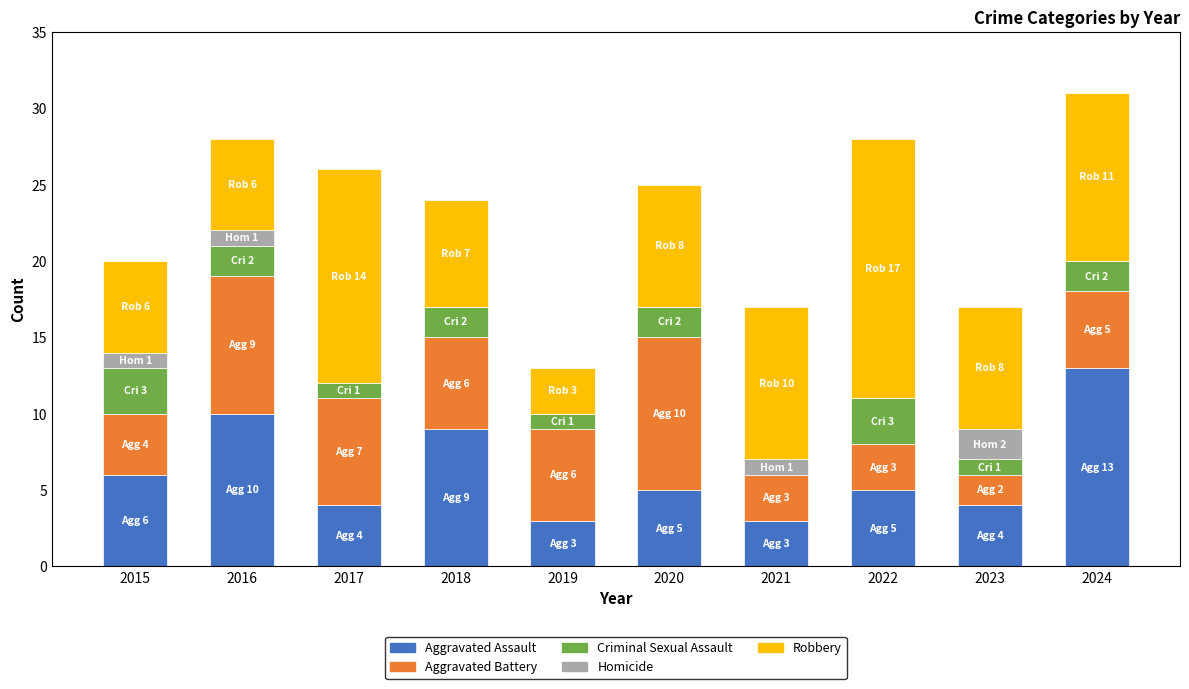

At which label does Aggravated Assault reach its peak?

2024